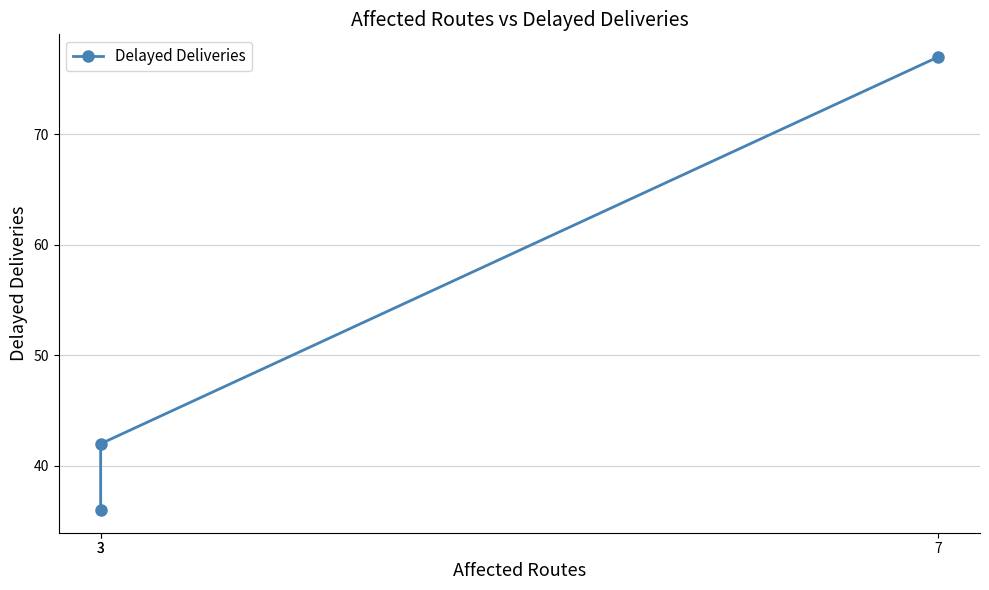

Rank the categories by value from highest to lowest.

7, 3, 3